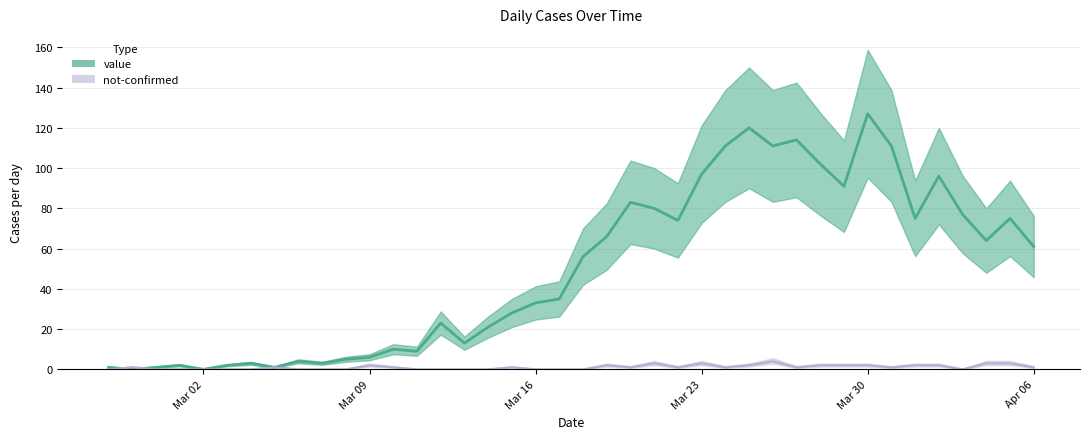

What is the value of the not-confirmed (line) point at the 31st from the left?

2